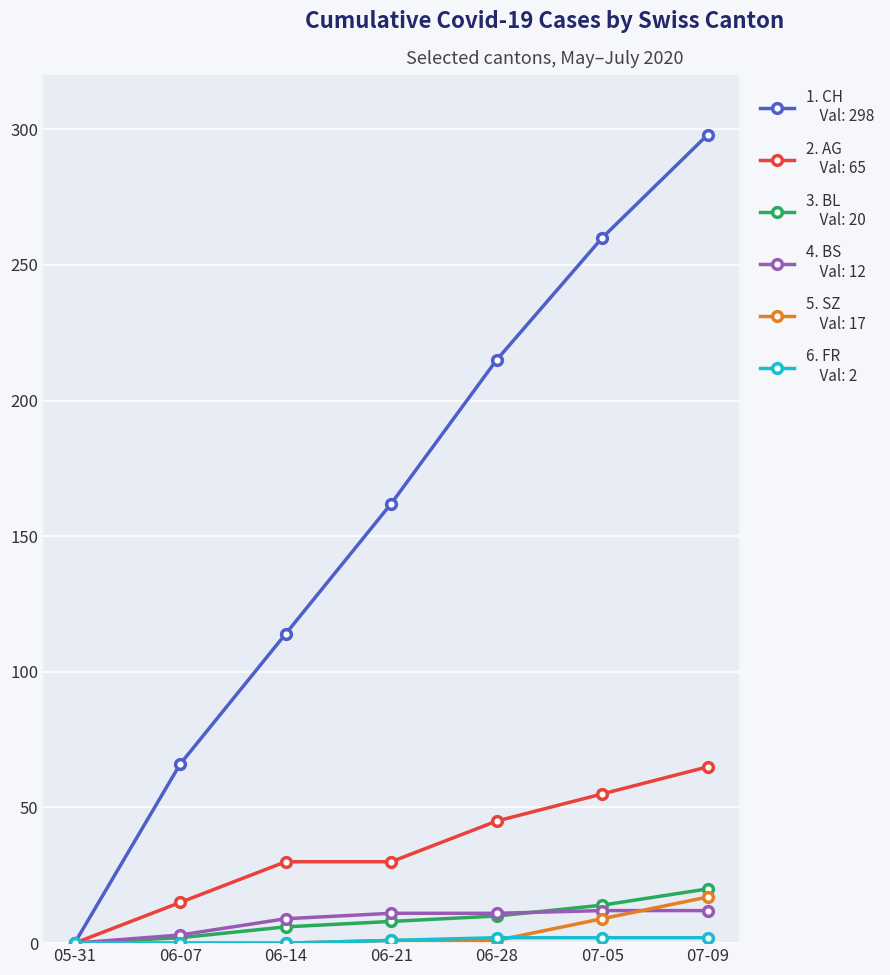

Reading left to right, what are all the values shown in this chart?

CH: 05-31=0	06-07=66	06-14=114	06-21=162	06-28=215	07-05=260	07-09=298
AG: 05-31=0	06-07=15	06-14=30	06-21=30	06-28=45	07-05=55	07-09=65
BL: 05-31=0	06-07=2	06-14=6	06-21=8	06-28=10	07-05=14	07-09=20
BS: 05-31=0	06-07=3	06-14=9	06-21=11	06-28=11	07-05=12	07-09=12
SZ: 05-31=0	06-07=0	06-14=0	06-21=1	06-28=1	07-05=9	07-09=17
FR: 05-31=0	06-07=0	06-14=0	06-21=1	06-28=2	07-05=2	07-09=2